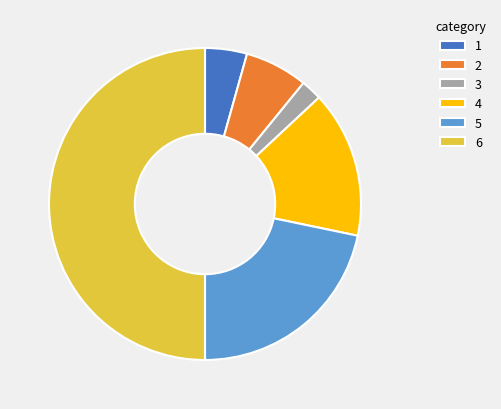

What is the smallest slice in the pie chart?

3